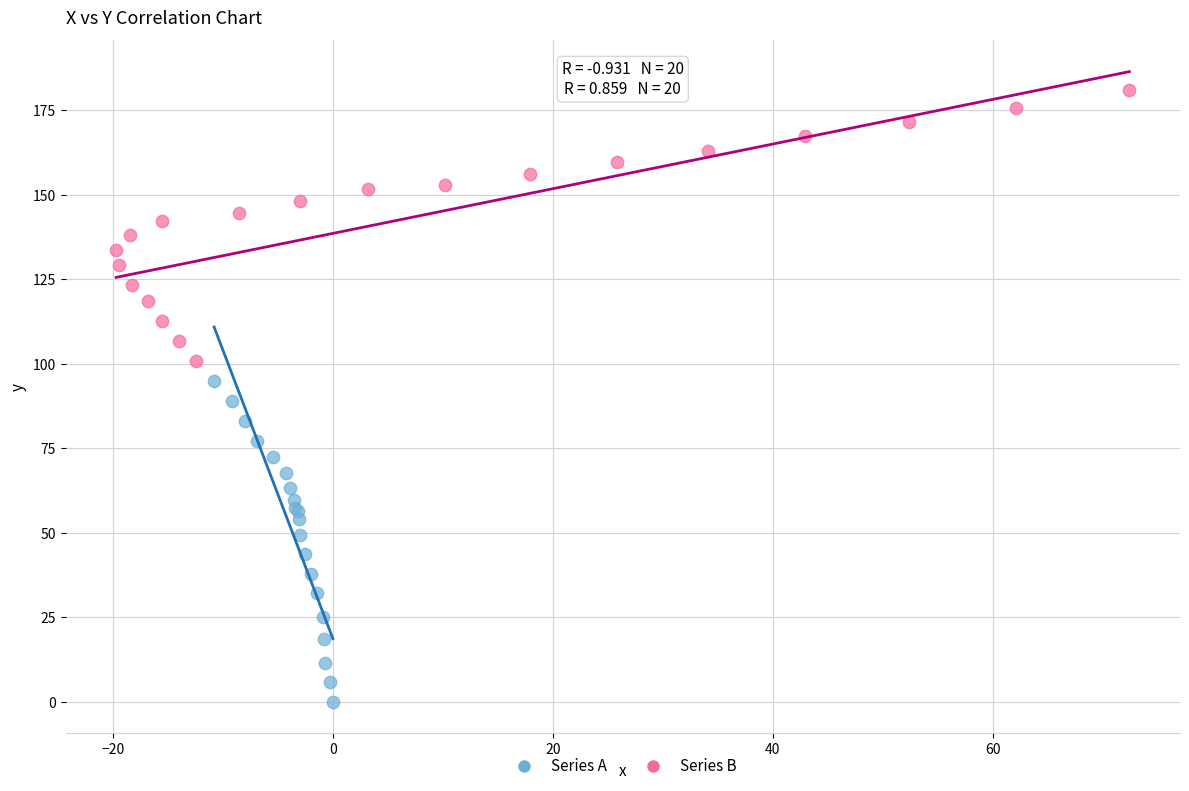

Which series reaches the minimum Y coordinate?

Series A